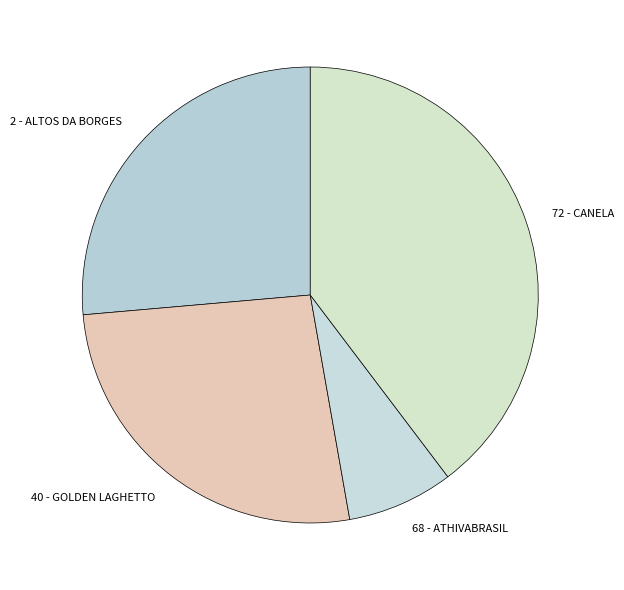

What is the smallest slice in the pie chart?

68 - ATHIVABRASIL